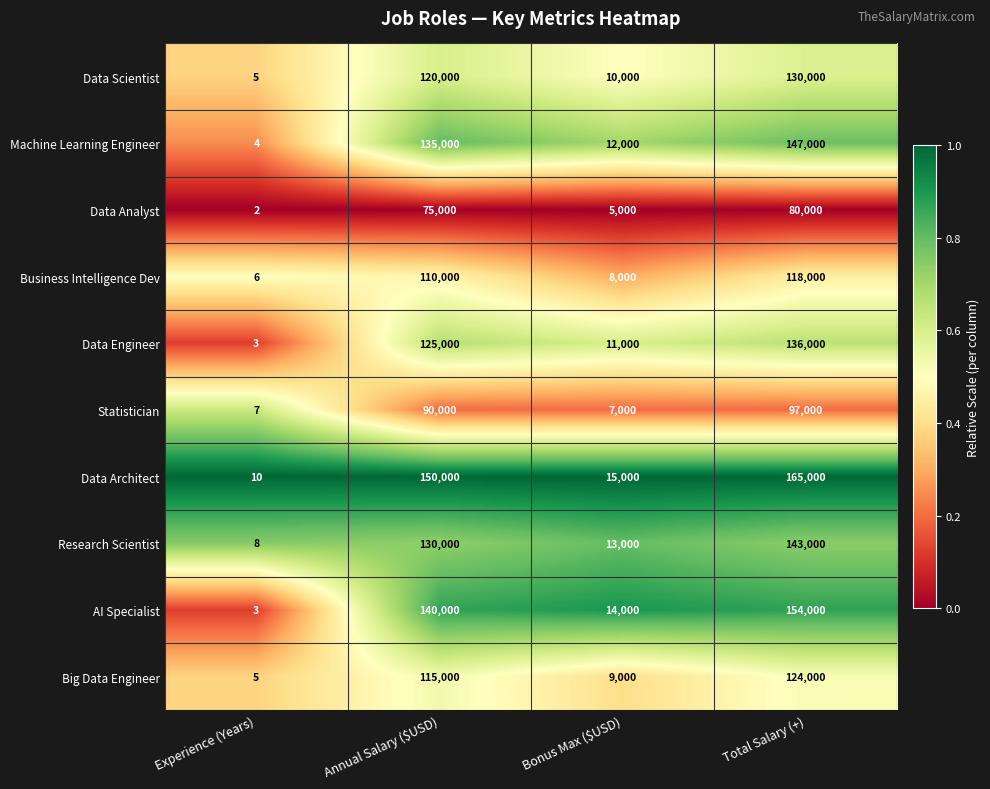

Which series has the largest total across all categories?

Data Architect